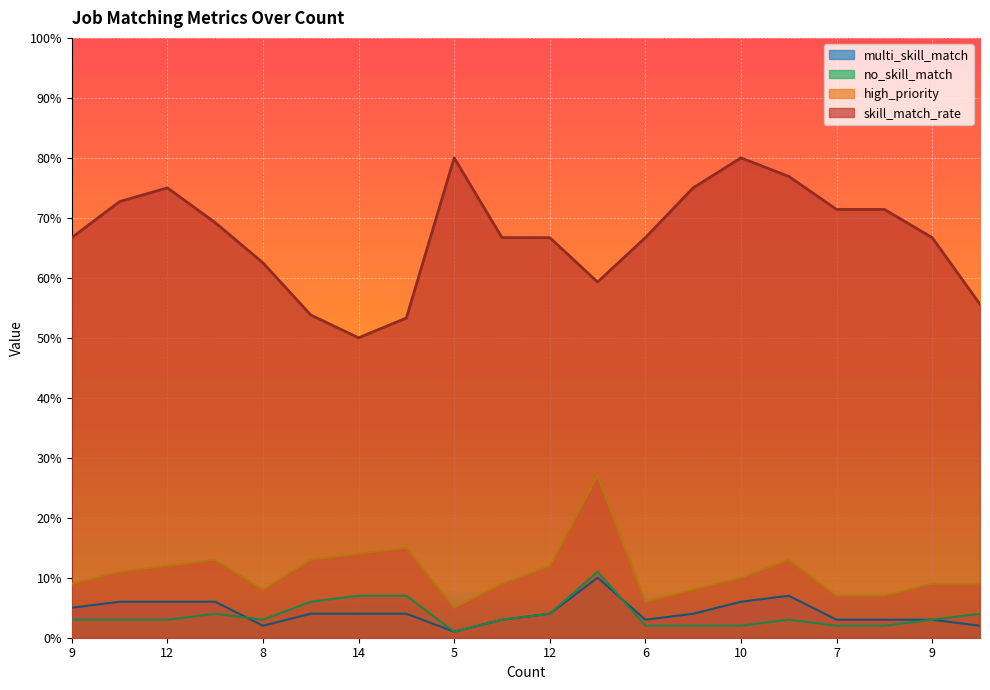

How many lines are shown in the chart?

4